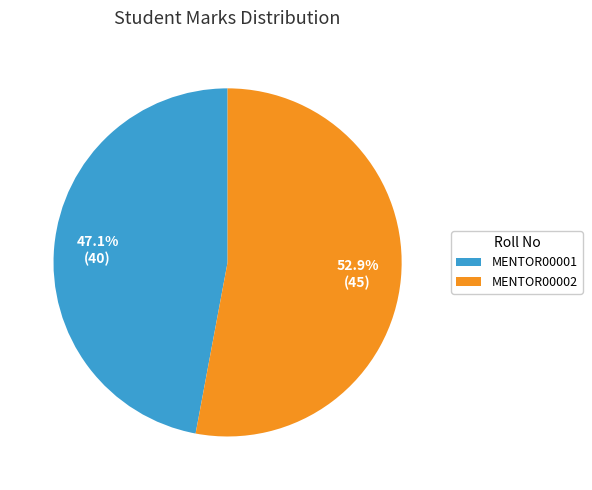

To the nearest percent, what is the combined percentage of MENTOR00002 and MENTOR00001?

100%